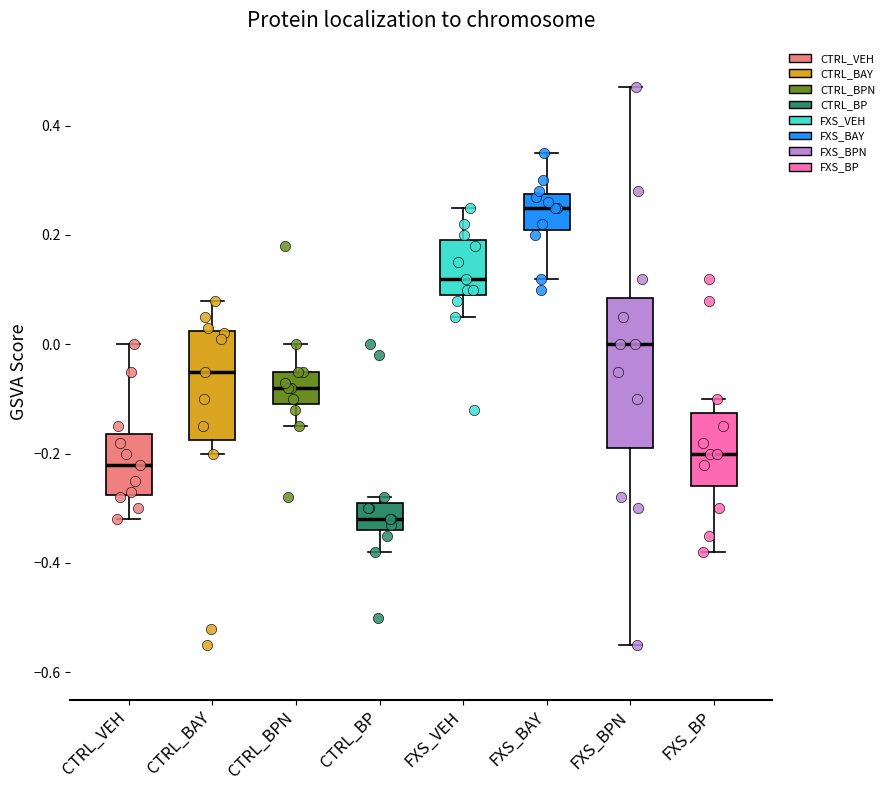

Where does the upper whisker of the box for CTRL_BPN end on the y-axis? The values are not printed on the chart, so give them approximately, as read against the axis.

0.00